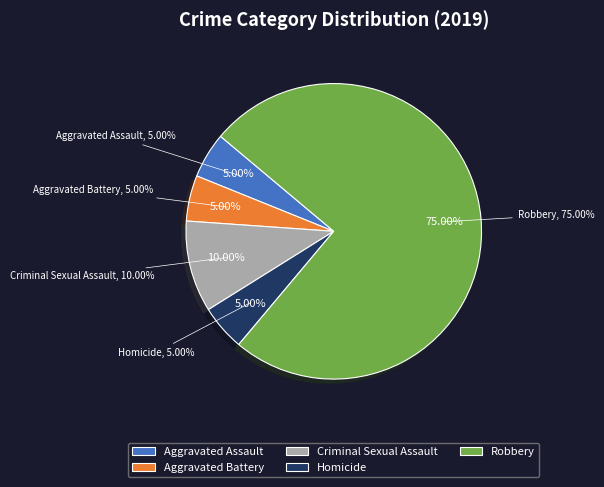

Which has a higher value, Homicide or Aggravated Assault?

Homicide